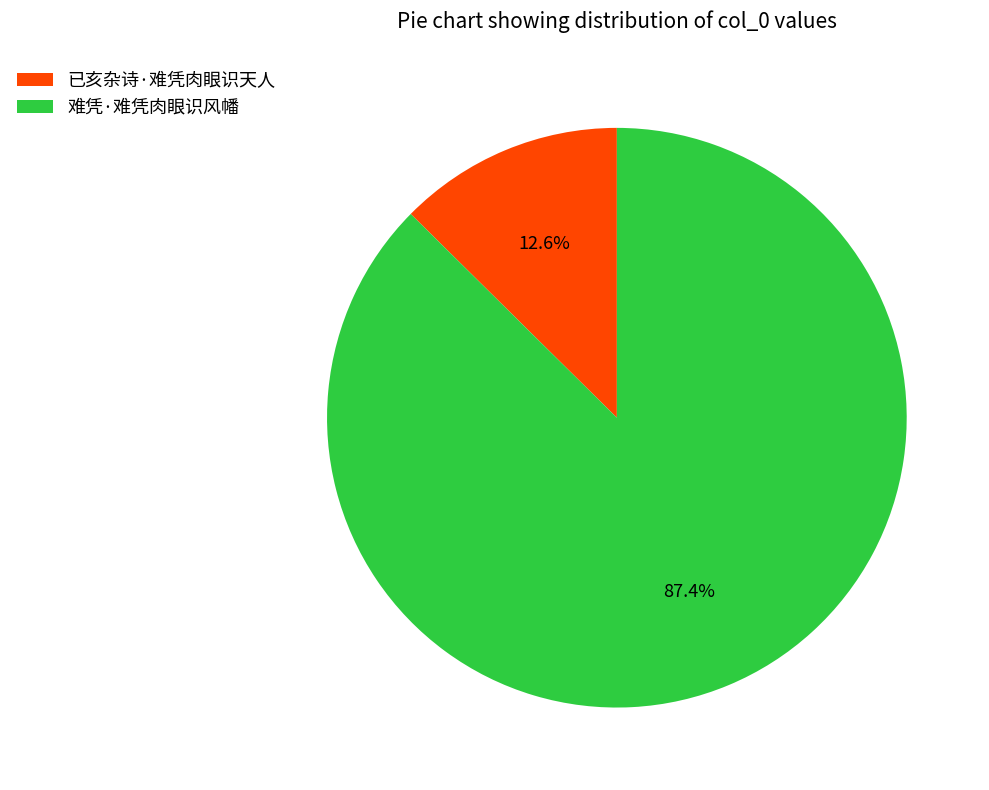

The 难凭·难凭肉眼识风幡 slice represents 87% of the pie. True or false?

True